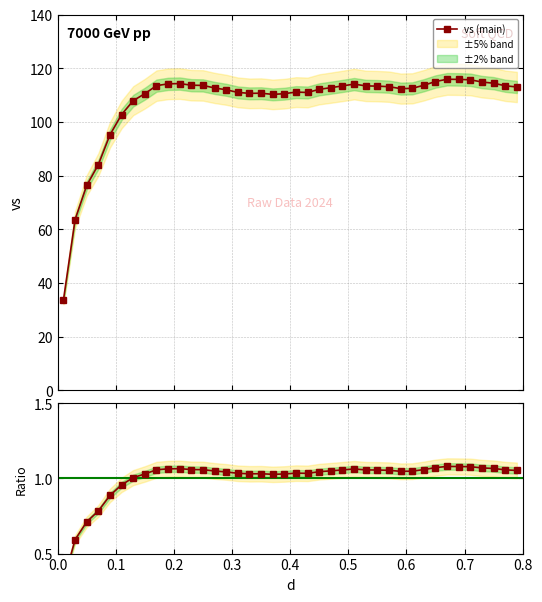

How many data points in Ratio to mean are above 1?

34